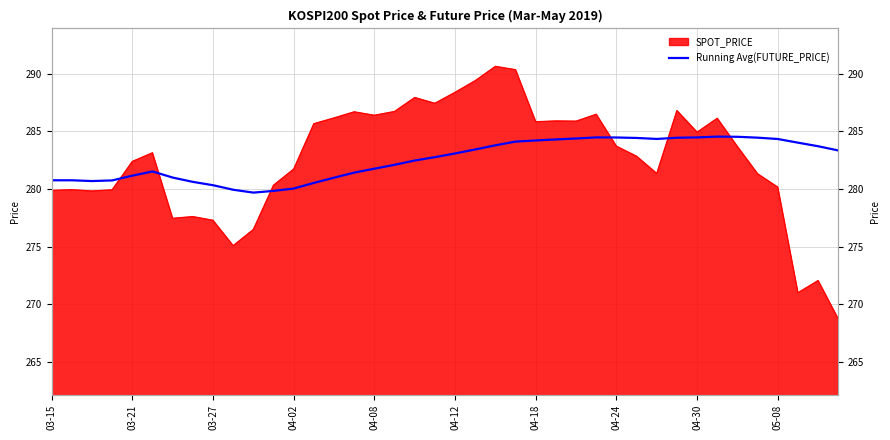

What is the change in value from 14 to 30?

+3.4